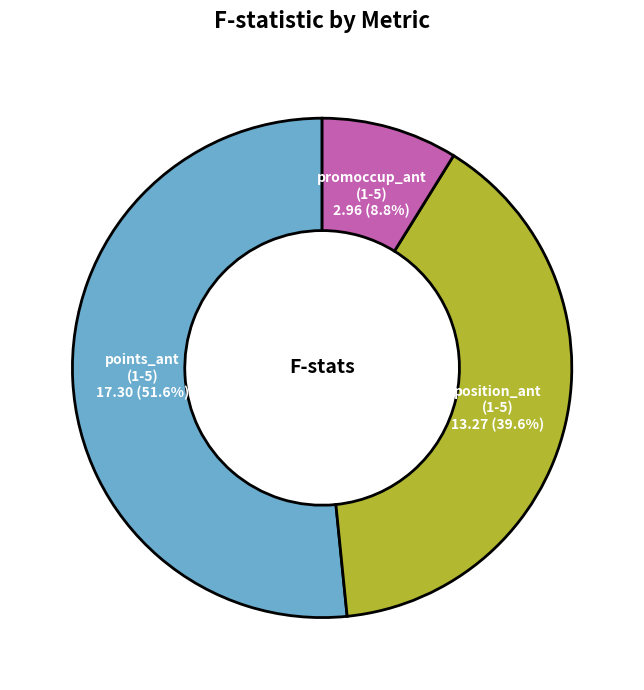

What portion of the pie excludes points_ant (1-5)?

48.4%